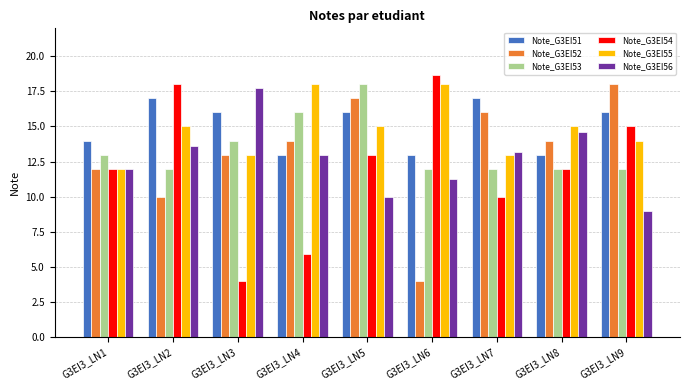

Count the Note_G3EI55 values in the range 13 to 15.

6